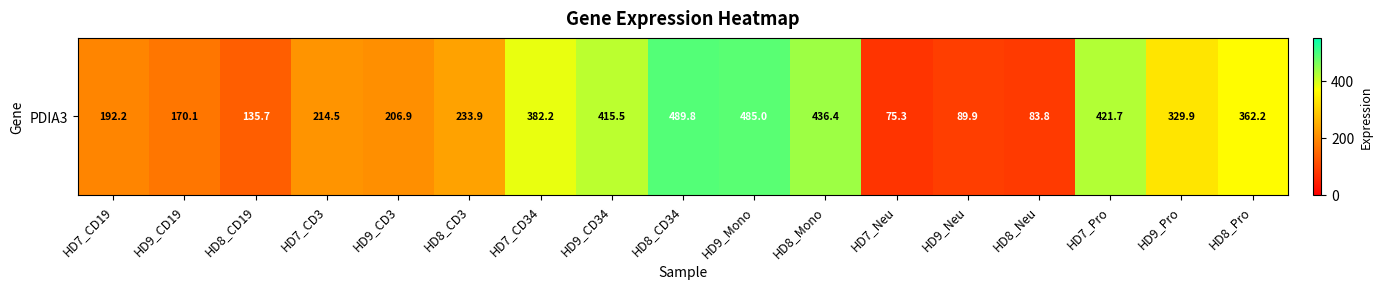

What is the ratio of the value at HD7_CD3 to the value at HD8_CD3?

0.9